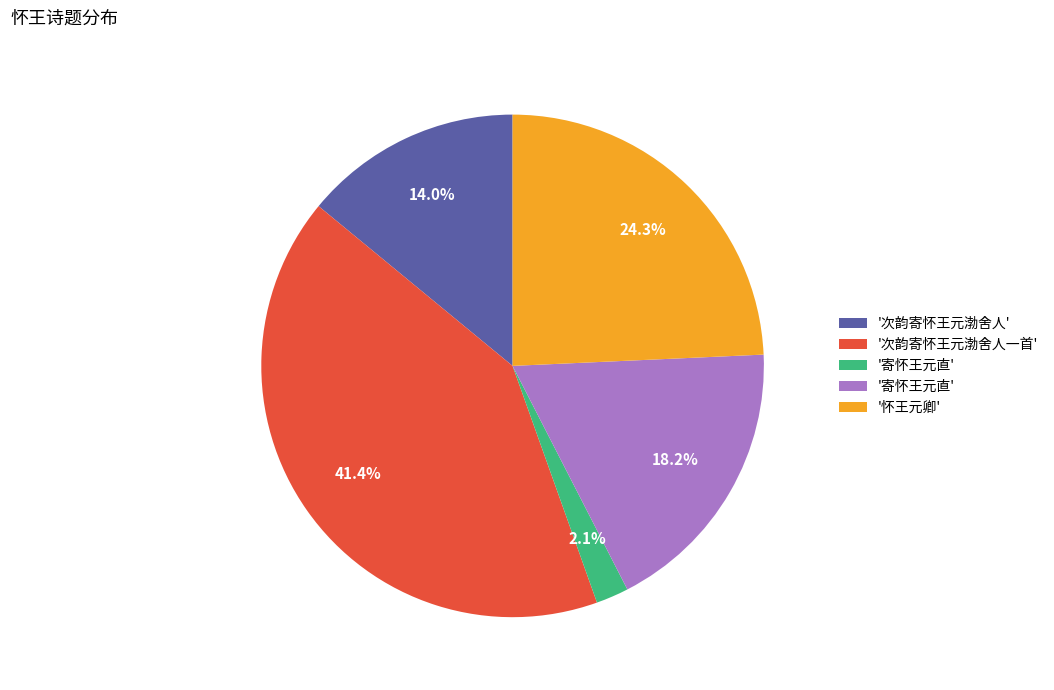

Is there any slice that represents more than half of the pie?

No